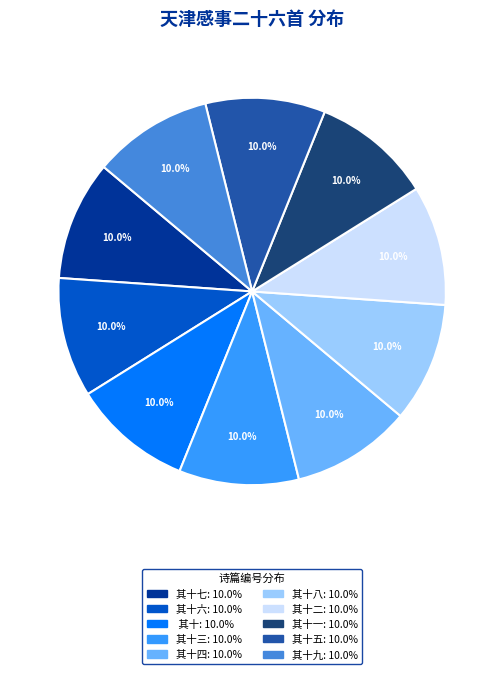

Count the number of slices in the pie.

10